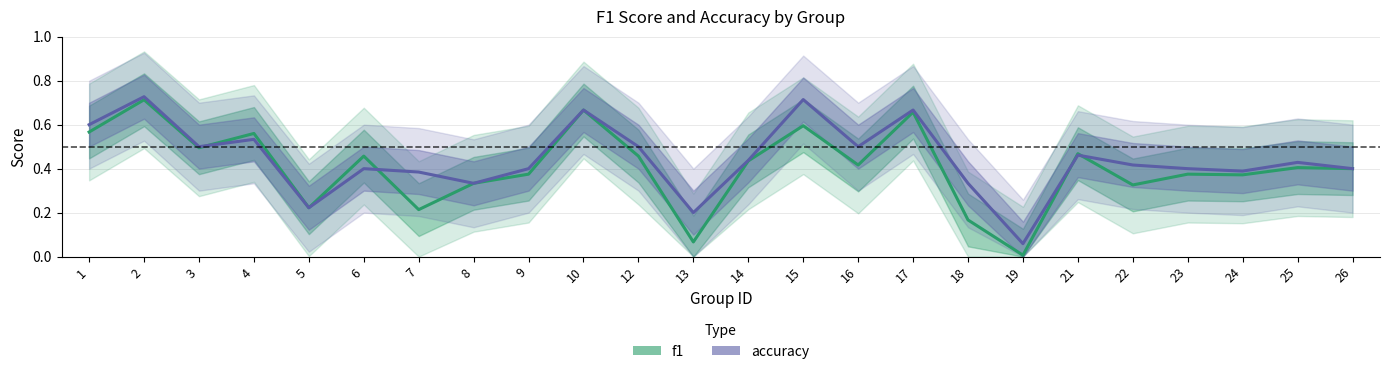

In accuracy, how many points are higher than both neighbors (excluding endpoints)?

8